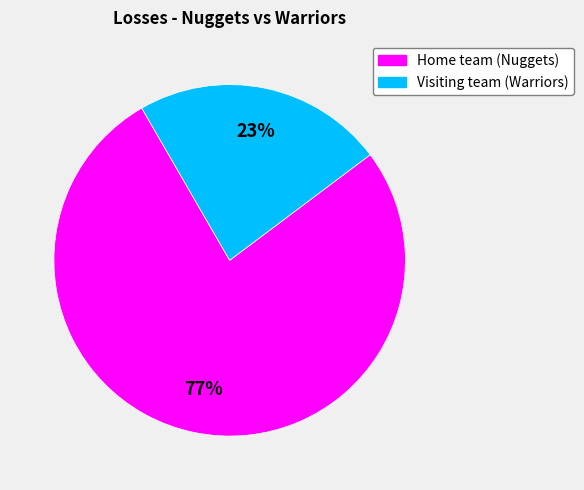

Is it true that Home team (Nuggets) is 77% of the pie?

True